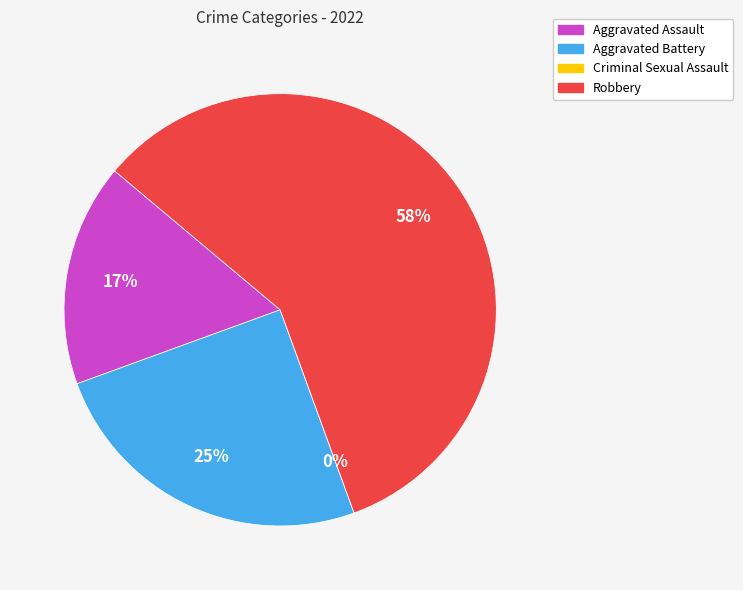

True or false: Aggravated Battery accounts for 33% of the total.

False